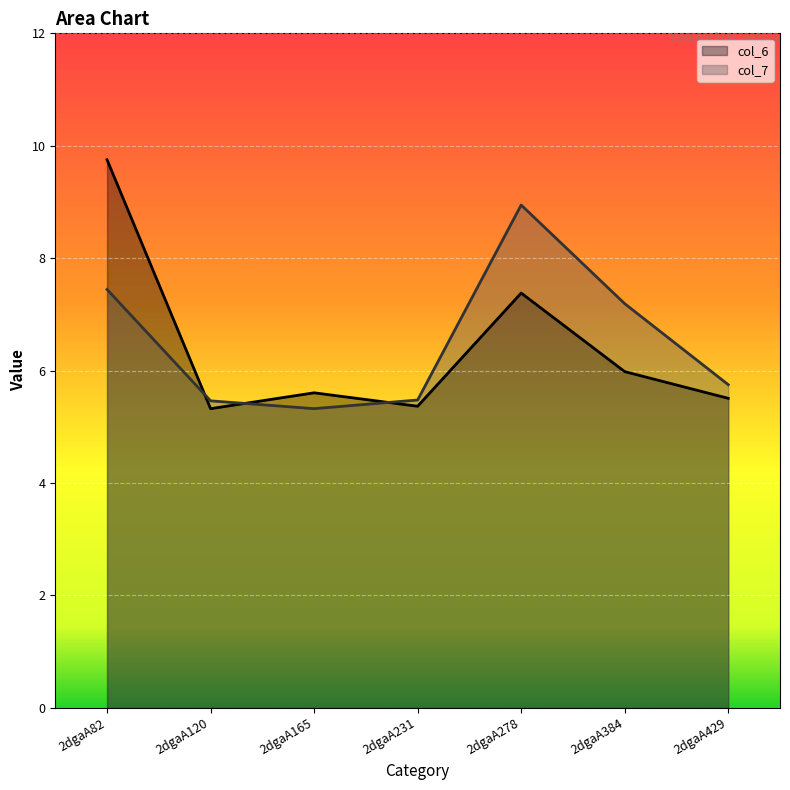

How many data points does each series have?

7